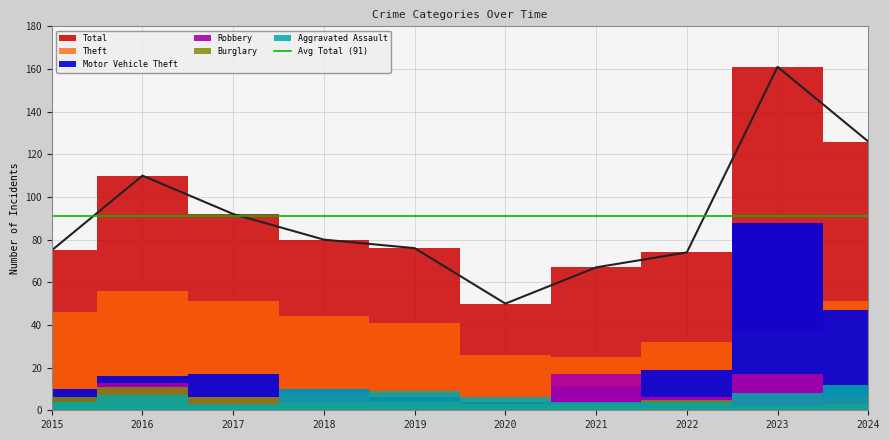

Between 2022 and 2023, which series saw the biggest shift?

Total